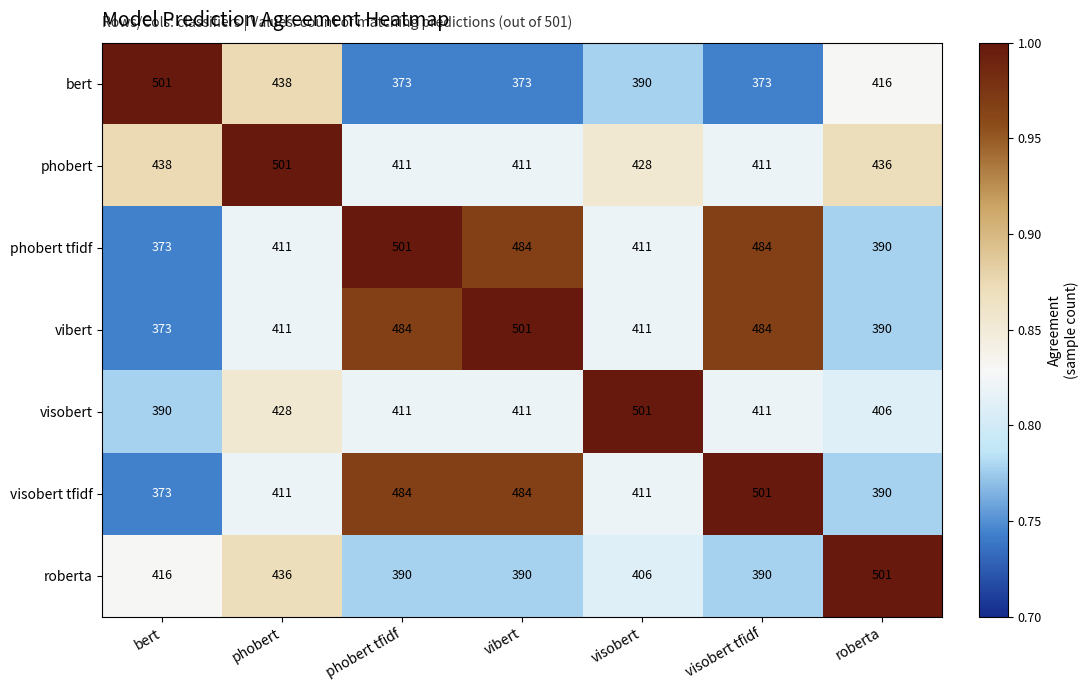

What is the total value across all series at visobert tfidf?

3054